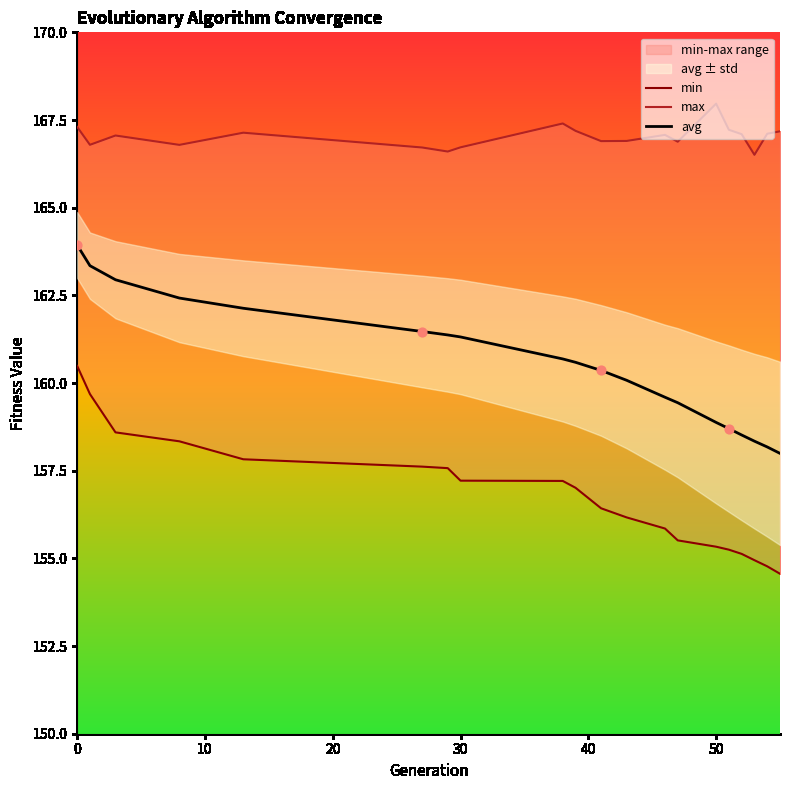

Which series has the largest total across all categories?

max